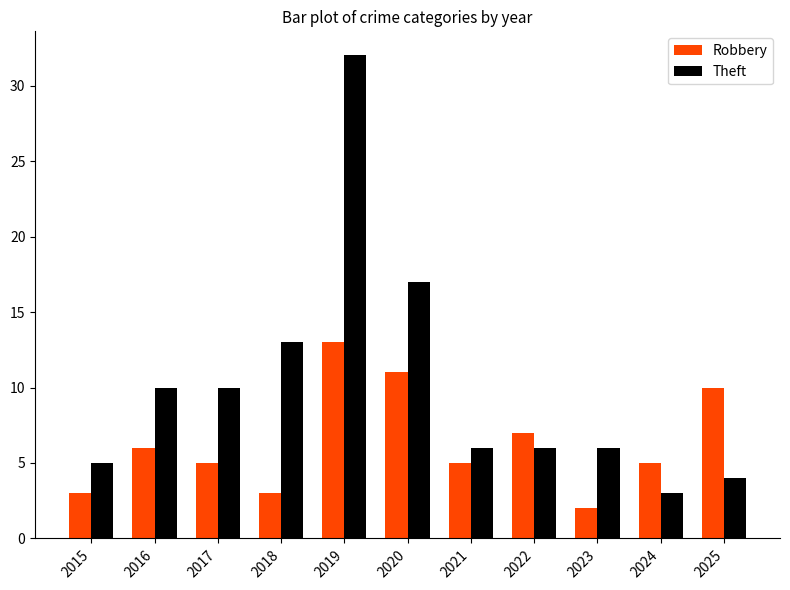

Rank the series by their maximum value, from highest to lowest.

Theft, Robbery